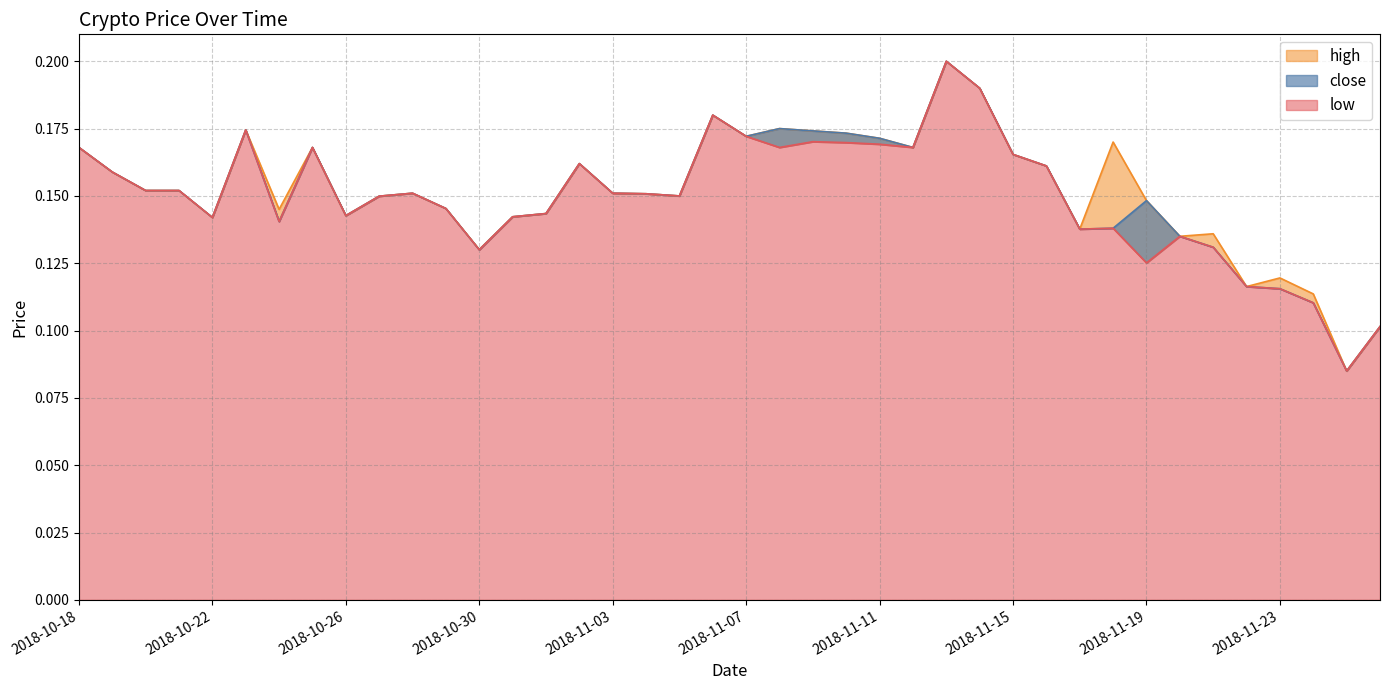

What is the label of the 27th point from the left?

2018-11-13